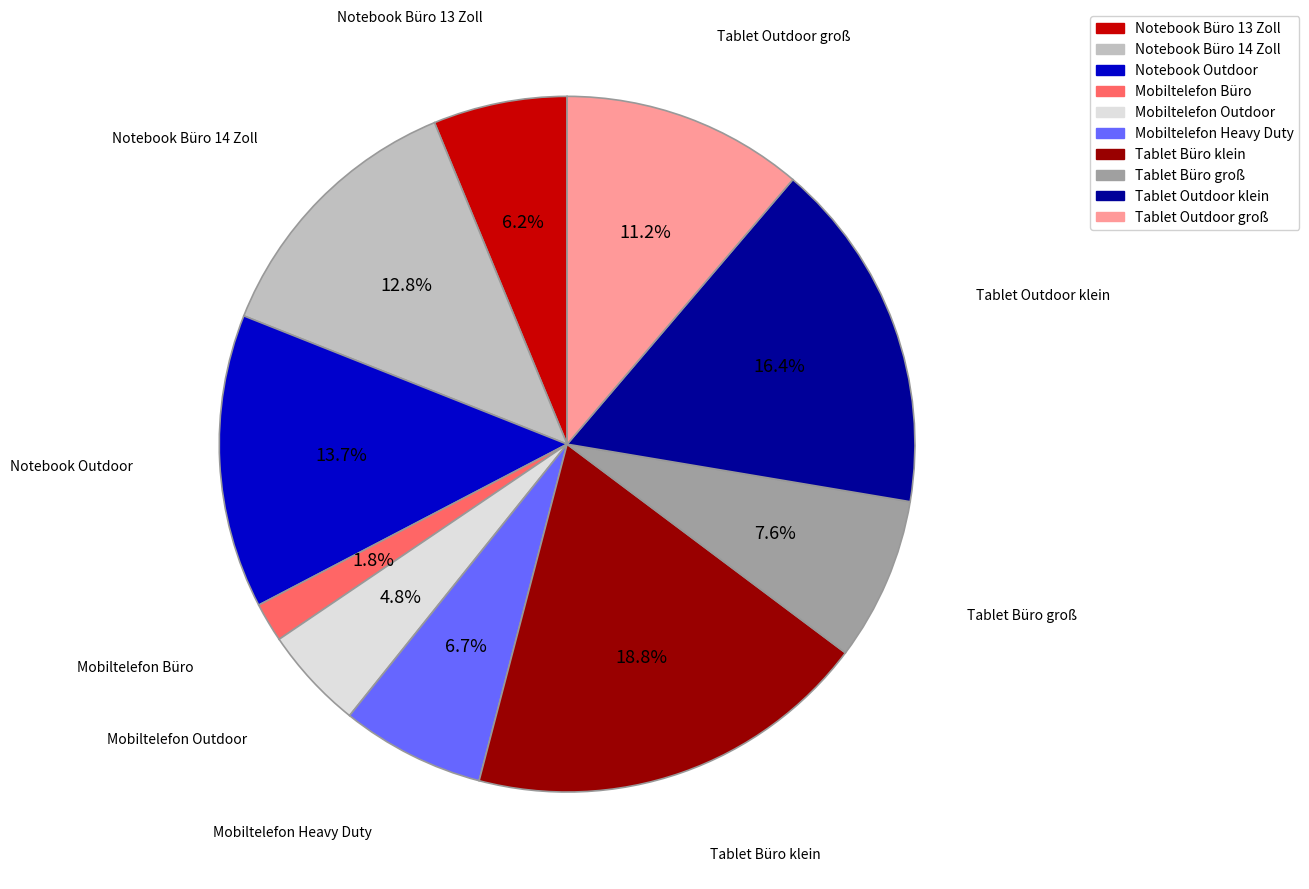

Which category has the biggest portion of the pie?

Tablet Büro klein